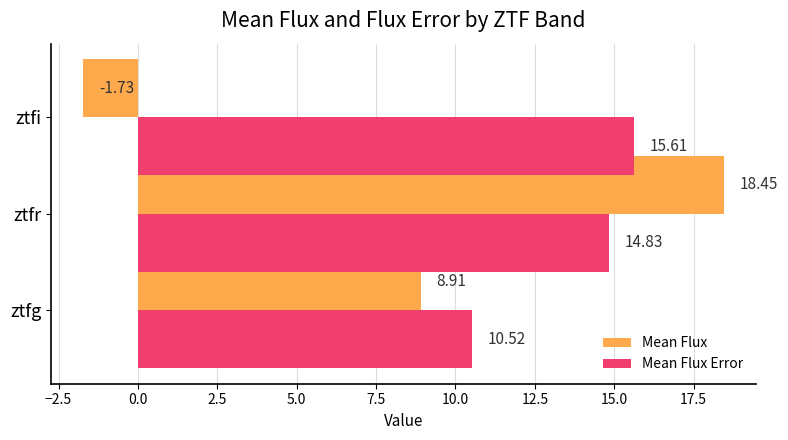

Where is Mean Flux Error nearest to the value 13?

ztfr